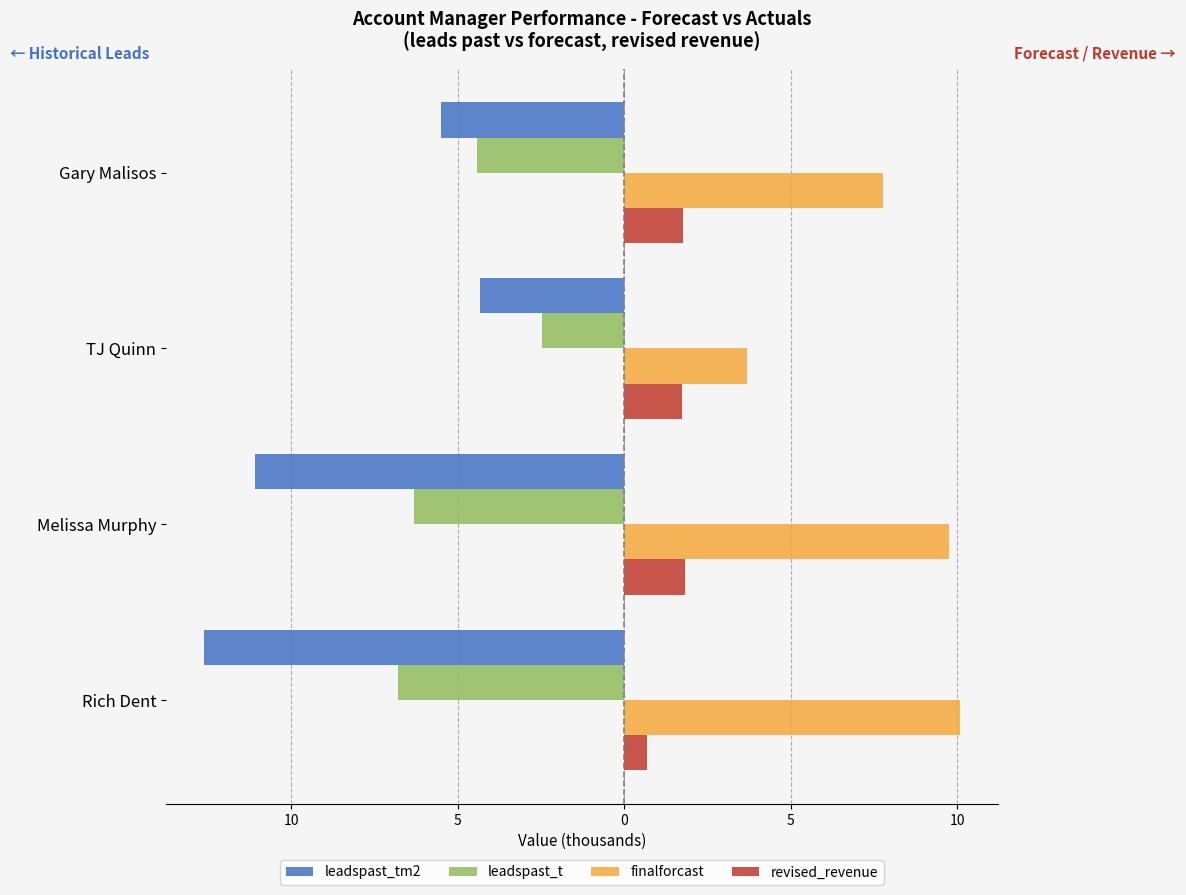

What are all the series names shown in the legend?

leadspast_tm2, leadspast_t, finalforcast, revised_revenue